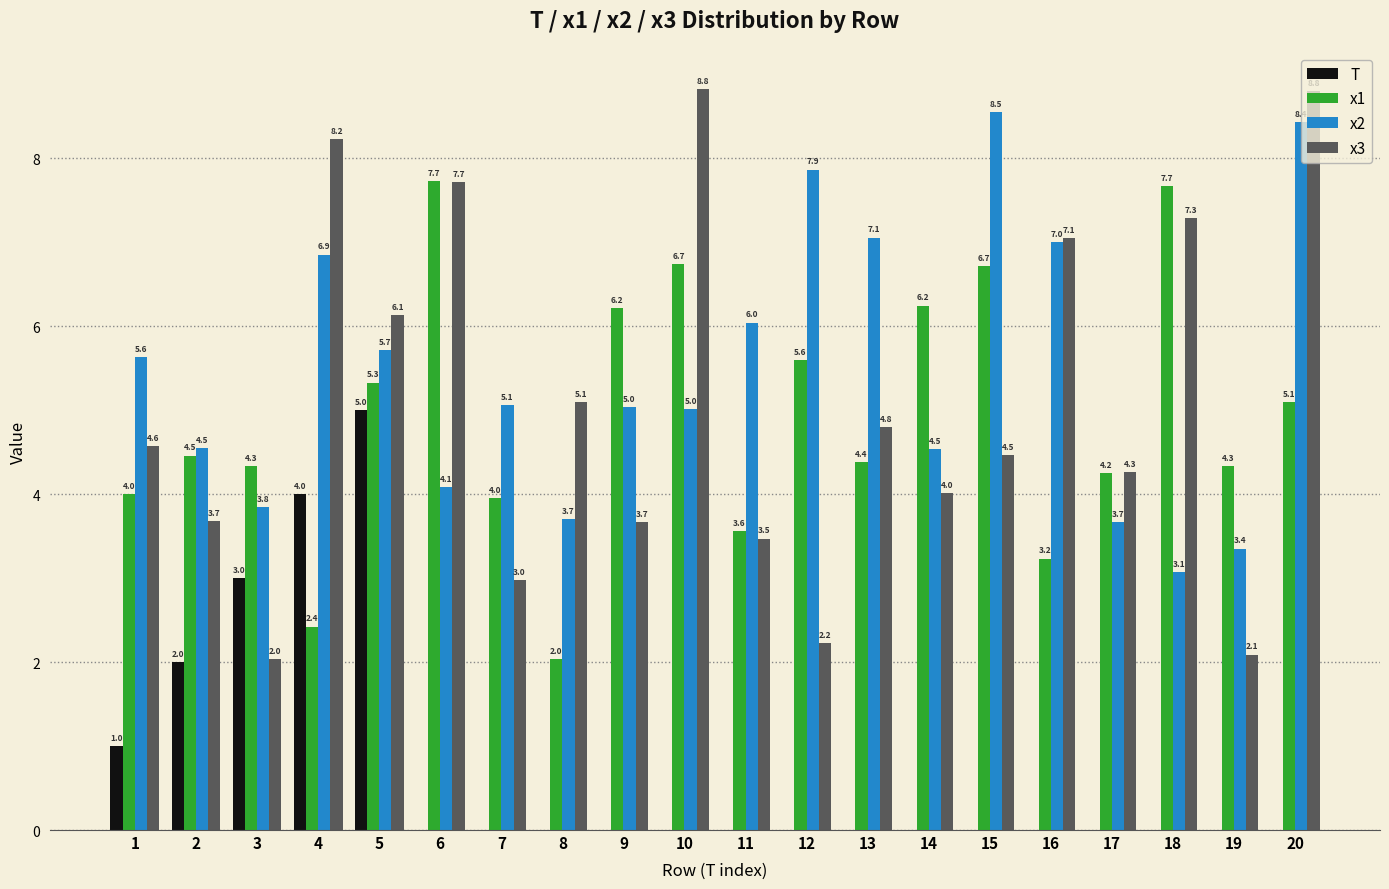

Where is x1 nearest to the value 4?

1